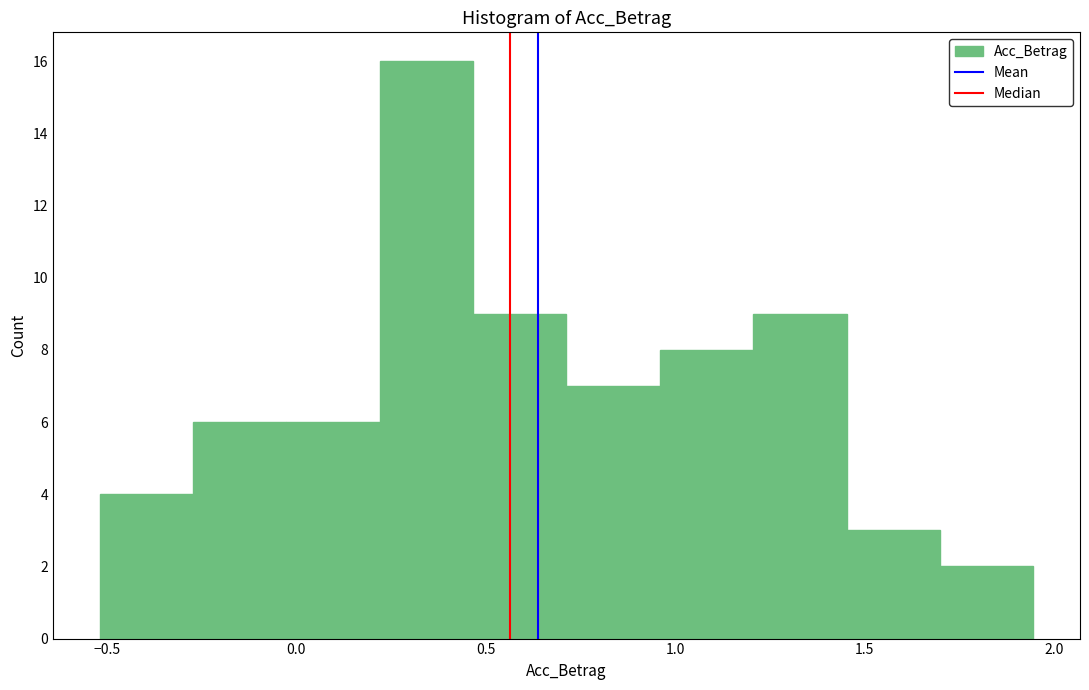

Reading left to right, transcribe this chart: for each bar, give the range it covers on the x-axis and its height. Neither the bar edges nor the heights are printed on the chart, so give them approximately, as read against the axes.

-0.50 to -0.25: 4
-0.25 to -0.05: 6
-0.05 to 0.20: 6
0.20 to 0.45: 16
0.45 to 0.70: 9
0.70 to 0.95: 7
0.95 to 1.20: 8
1.20 to 1.45: 9
1.45 to 1.70: 3
1.70 to 1.95: 2